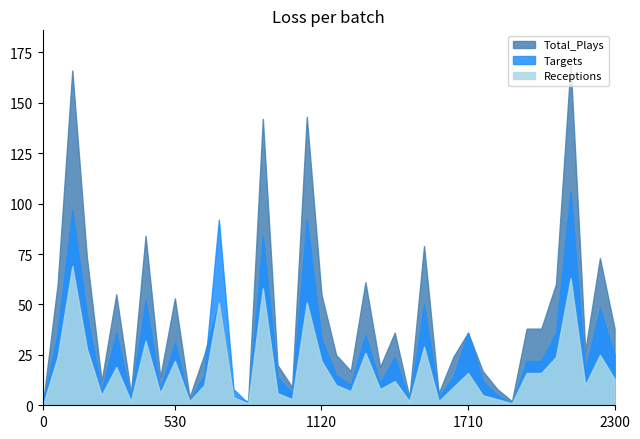

What is the approximate value of Total_Plays at 7?

84